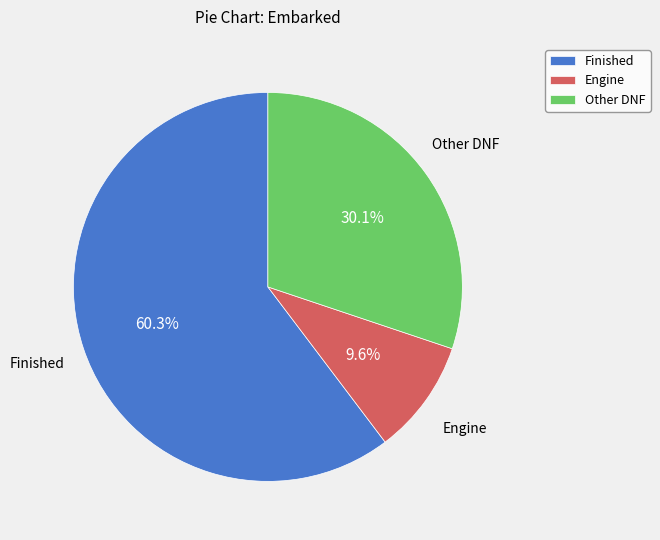

What percentage do Finished and Other DNF together represent?

90.4%